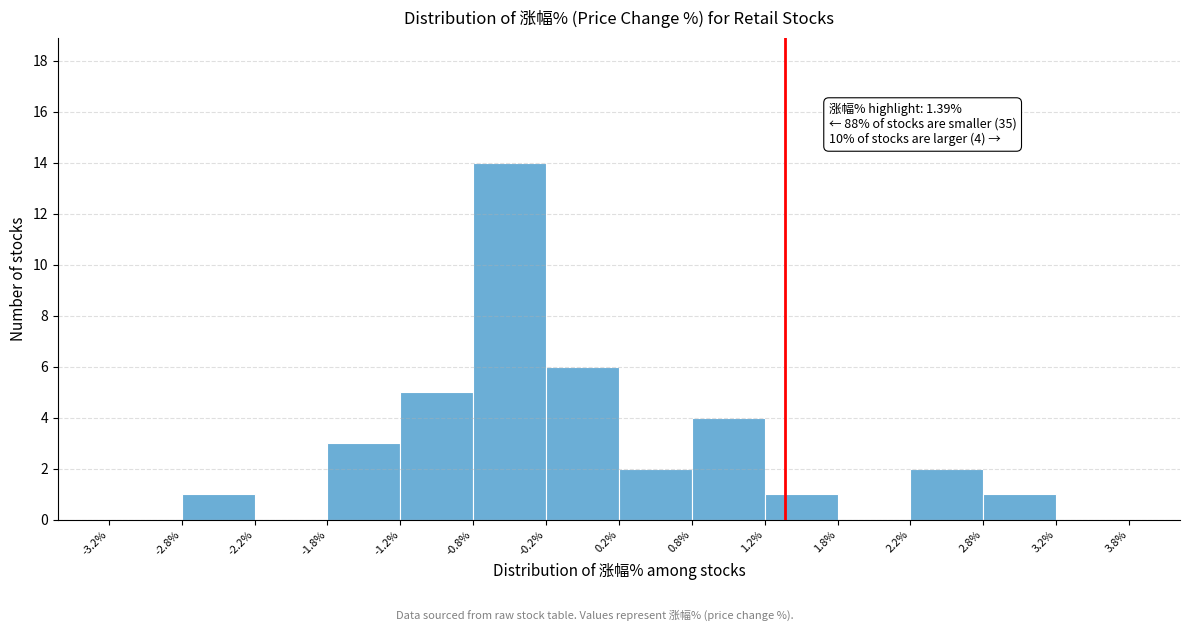

Over which range of the x-axis is the bar tallest?

-0.8% to -0.2%